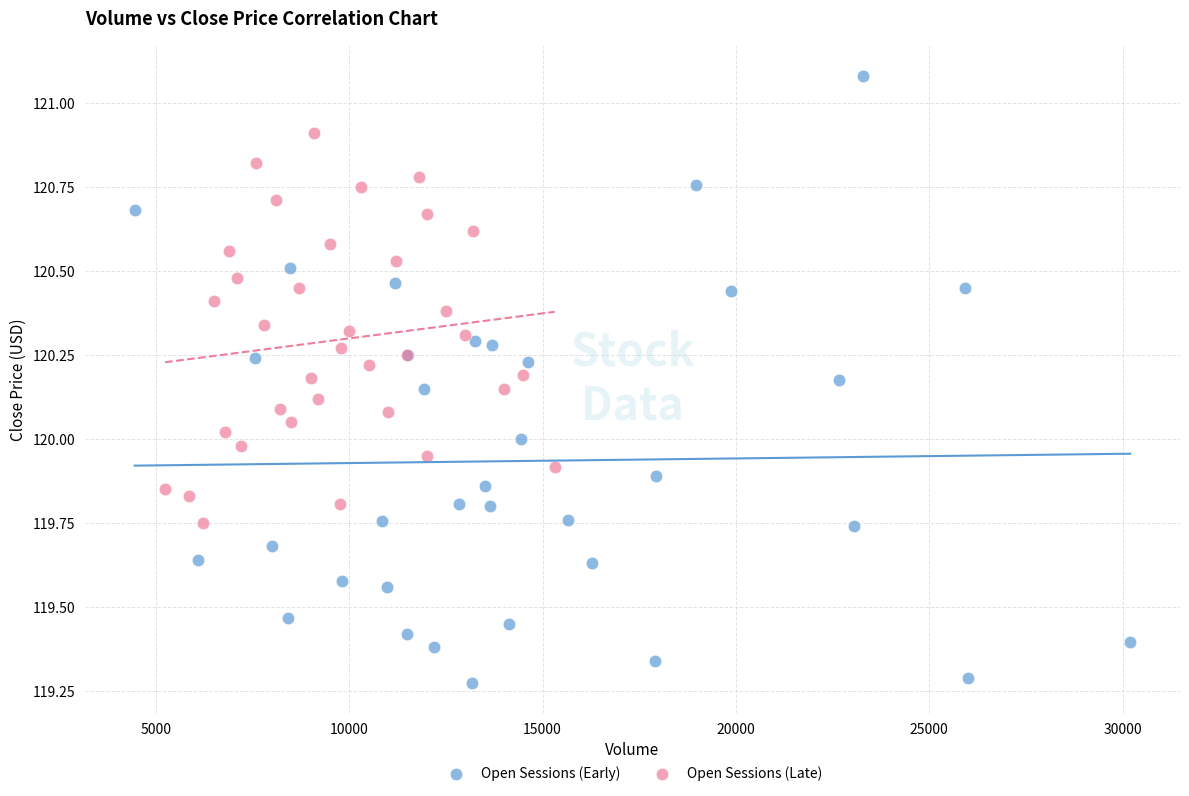

Which series reaches the maximum Y coordinate?

Open Sessions (Early)